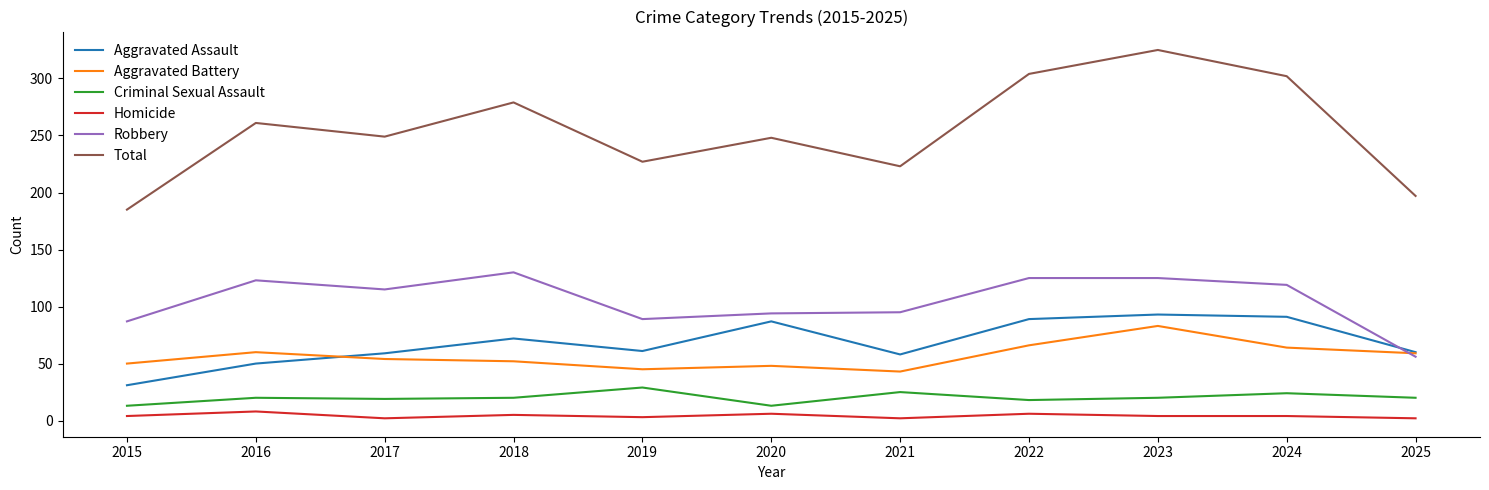

Rank the series at 2019 from highest to lowest value.

Total, Robbery, Aggravated Assault, Aggravated Battery, Criminal Sexual Assault, Homicide